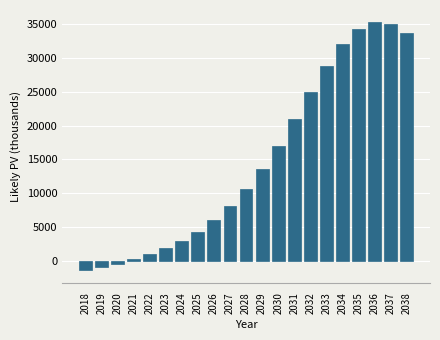

Reading left to right, what are all the values shown in this chart?

2018=-1430.1	2019=-937.9	2020=-420.2	2021=223.8	2022=967.4	2023=1863.0	2024=2969.8	2025=4332.9	2026=6021.4	2027=8093.9	2028=10598.5	2029=13600.4	2030=17070.0	2031=20935.2	2032=24960.1	2033=28821.3	2034=32083.5	2035=34321.5	2036=35298.7	2037=35038.4	2038=33789.5